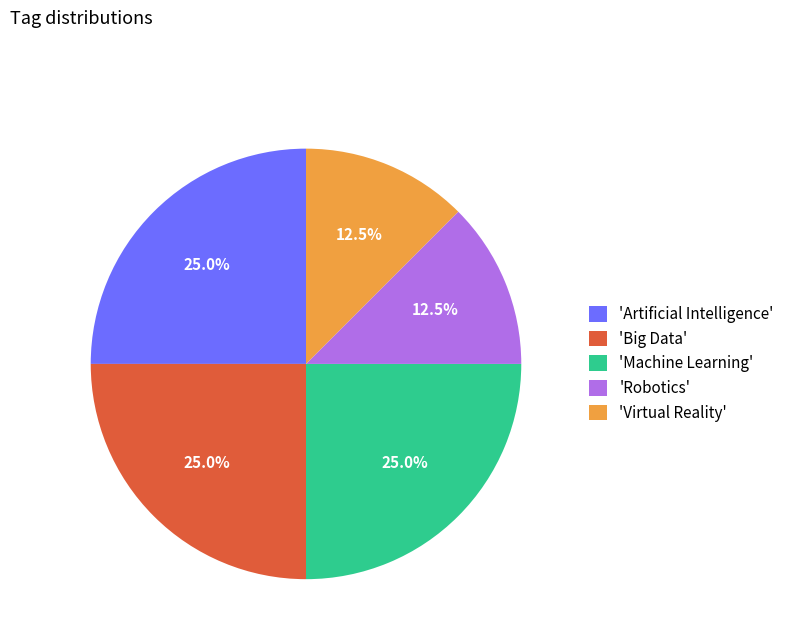

What percentage do 'Artificial Intelligence' and 'Big Data' together represent?

50.0%